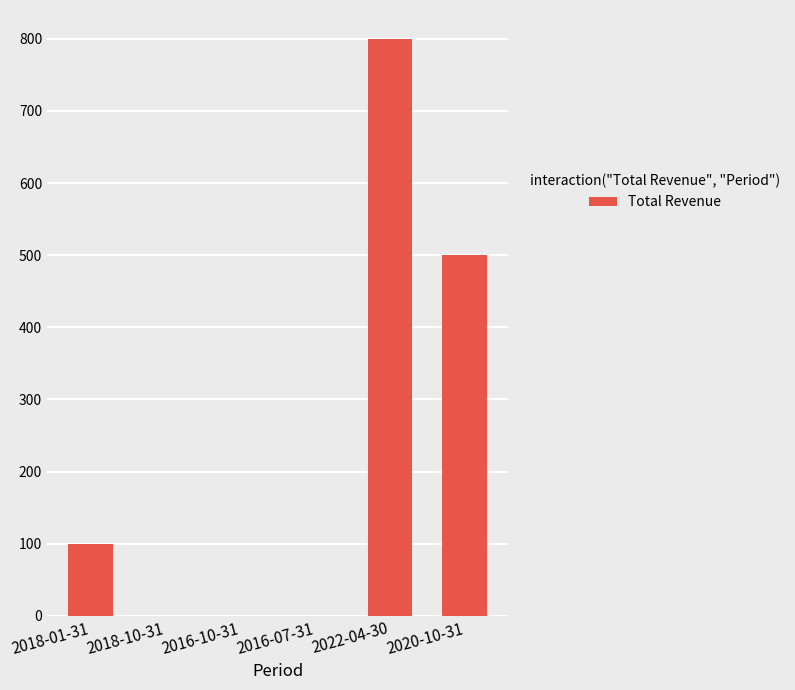

What is the maximum value shown in the chart?

800